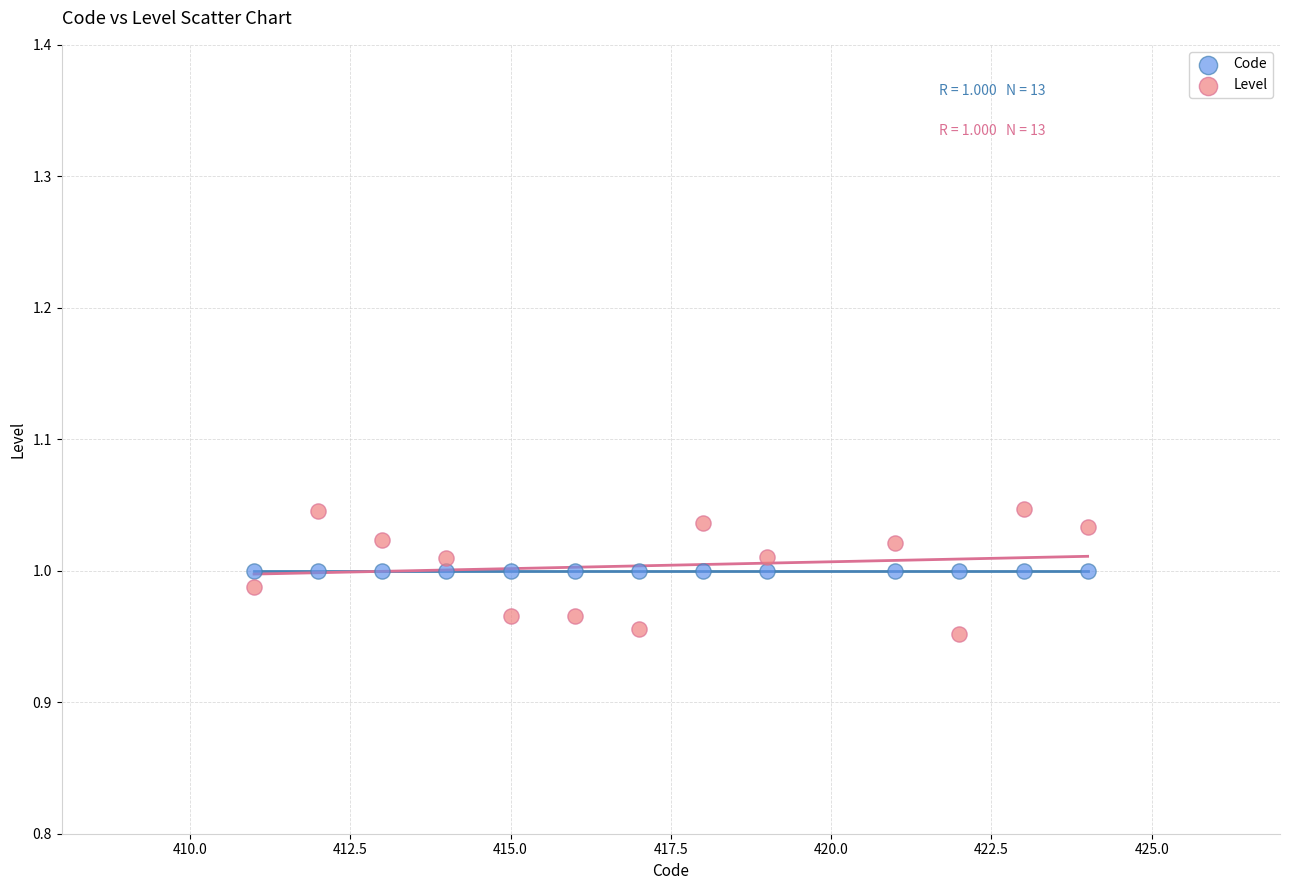

Which series contains the highest Y value?

Level